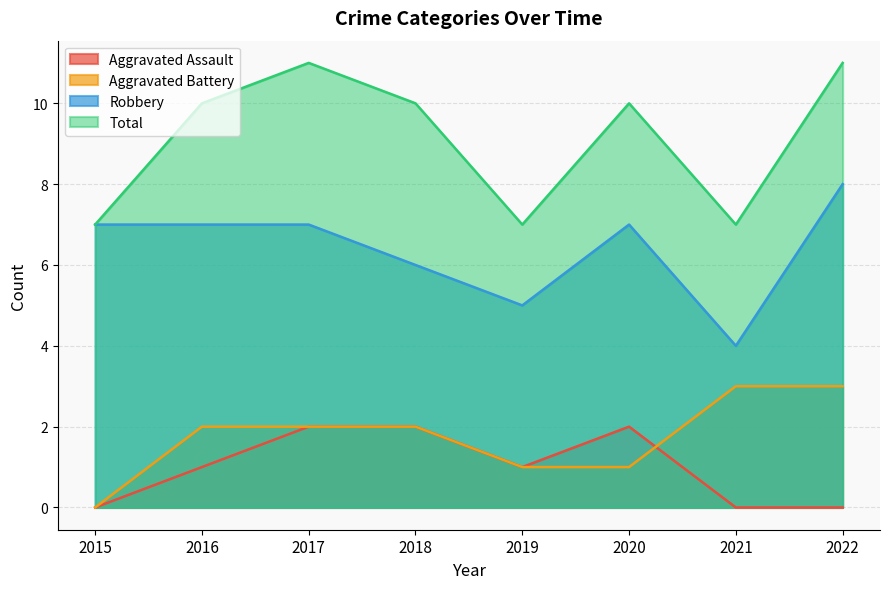

Does the chart display data point markers on the line(s)?

No